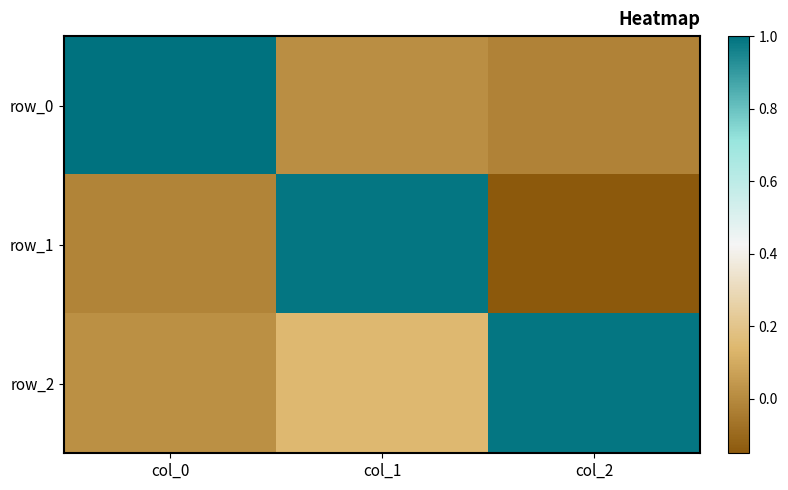

Between col_0 and col_1, which is larger?

col_0